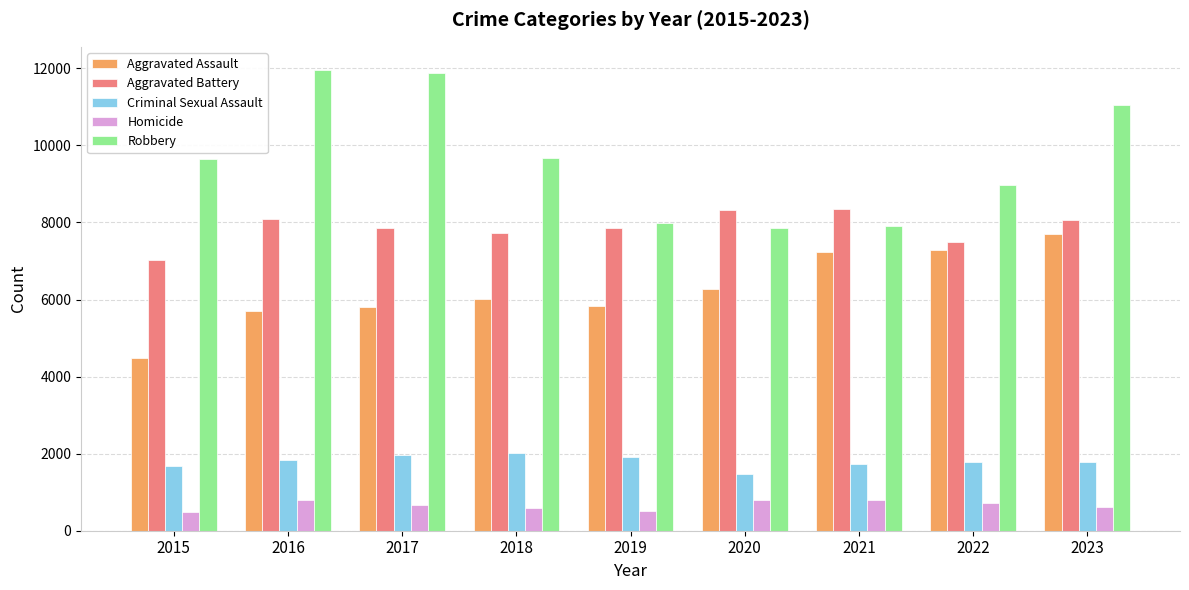

How many bars are there in total?

45